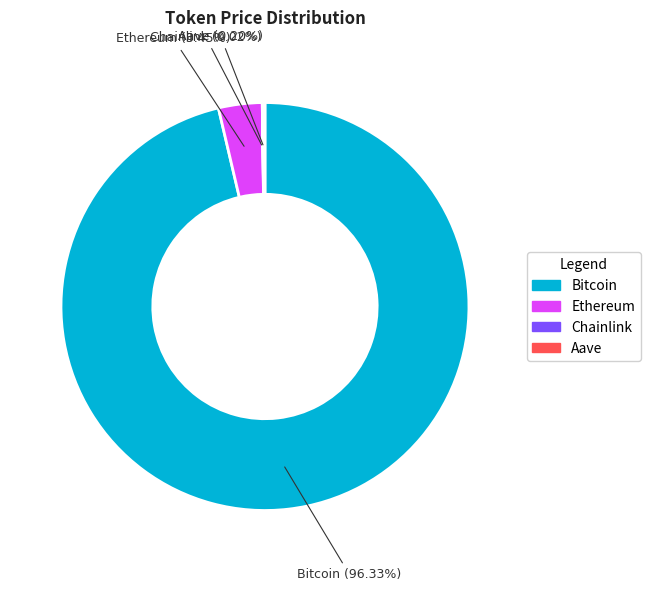

What is the majority slice?

Bitcoin